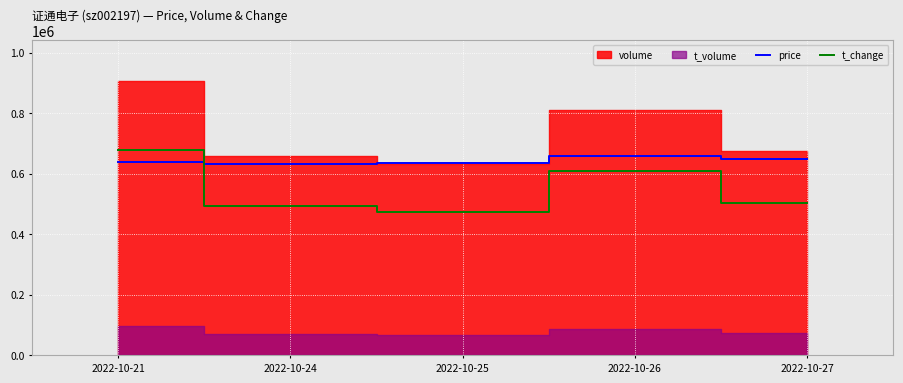

After their last crossing, which series has the higher values: price or t_change?

price